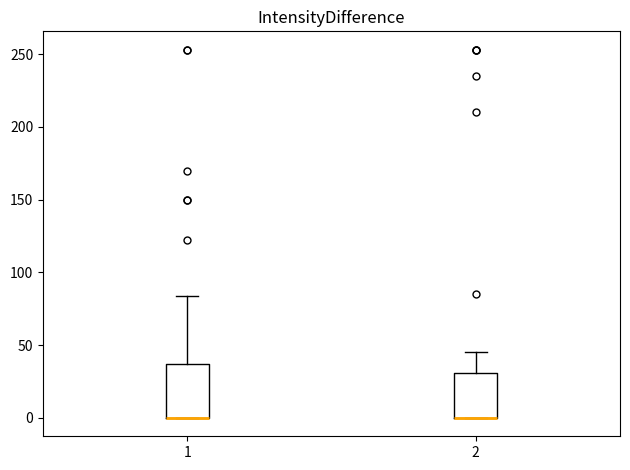

Reading left to right, transcribe this box plot: for each box, give where its median line is, the range the box spans, and where its two whiskers end, as read against the y-axis. The values are not printed on the chart, so give them approximately, as read against the axis.

1: median 0 (drawn on the box's lower edge), box 0 to 35, whiskers 0 to 85
2: median 0 (drawn on the box's lower edge), box 0 to 30, whiskers 0 to 45